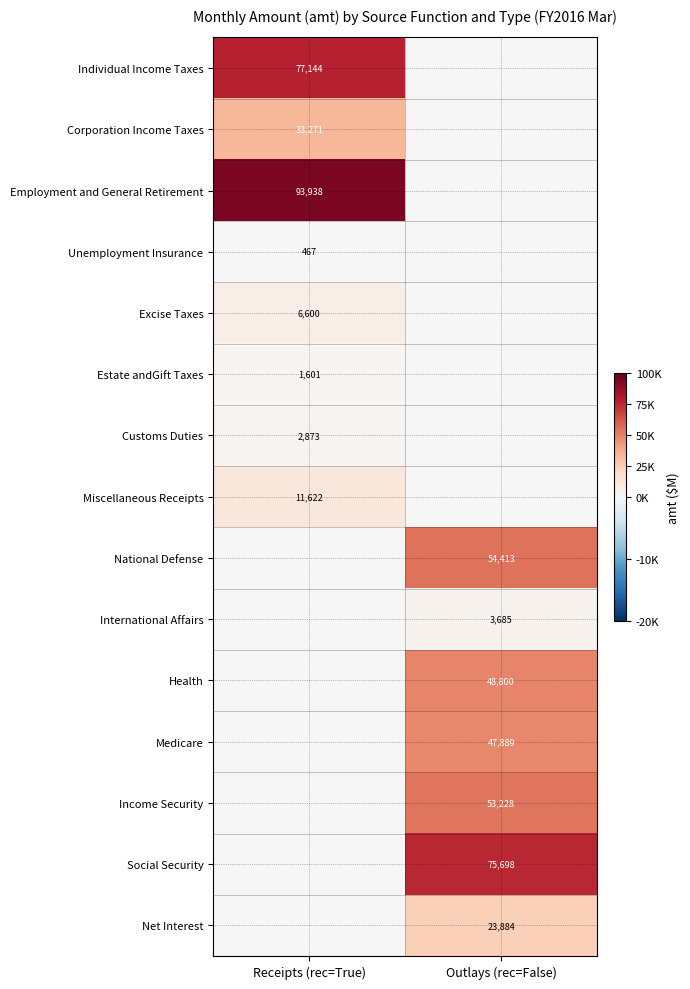

At which category is the sum across all series the highest?

Outlays (rec=False)